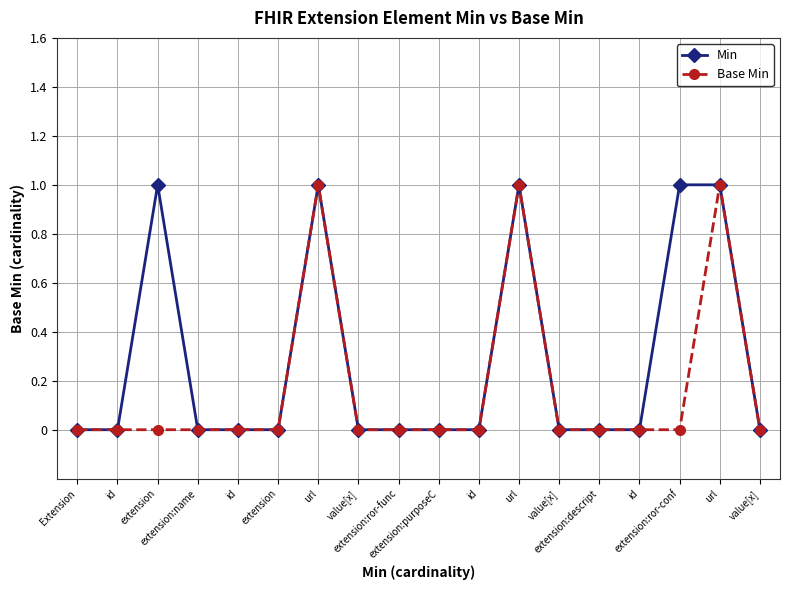

How many series are shown in this chart?

2